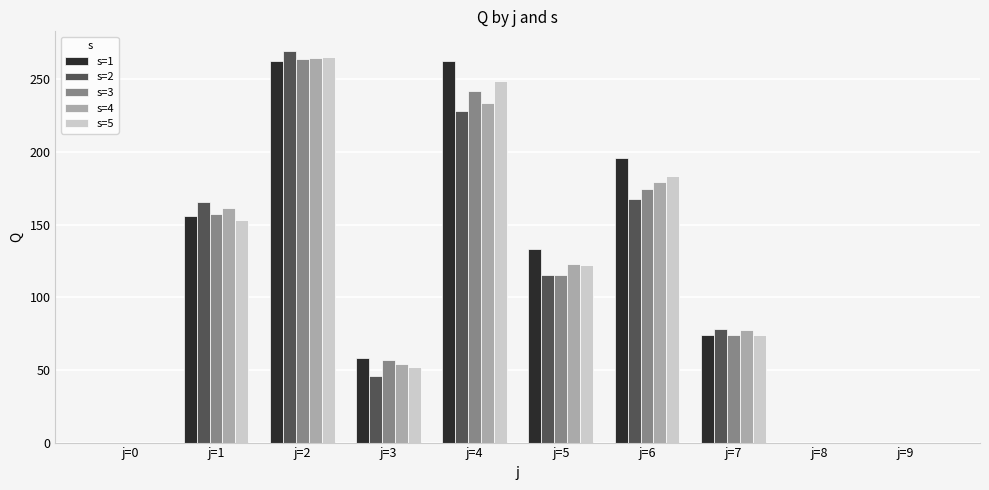

Between j=2 and j=6, which series saw the biggest shift?

s=2